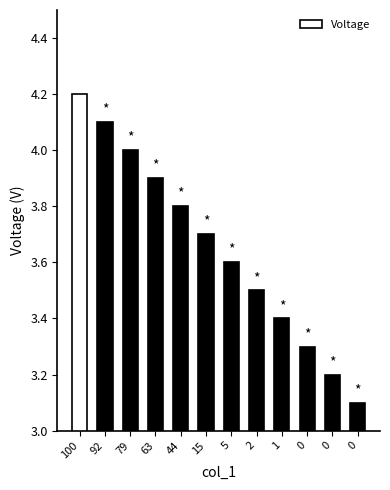

What is the change in value from 79 to 0?

-0.8